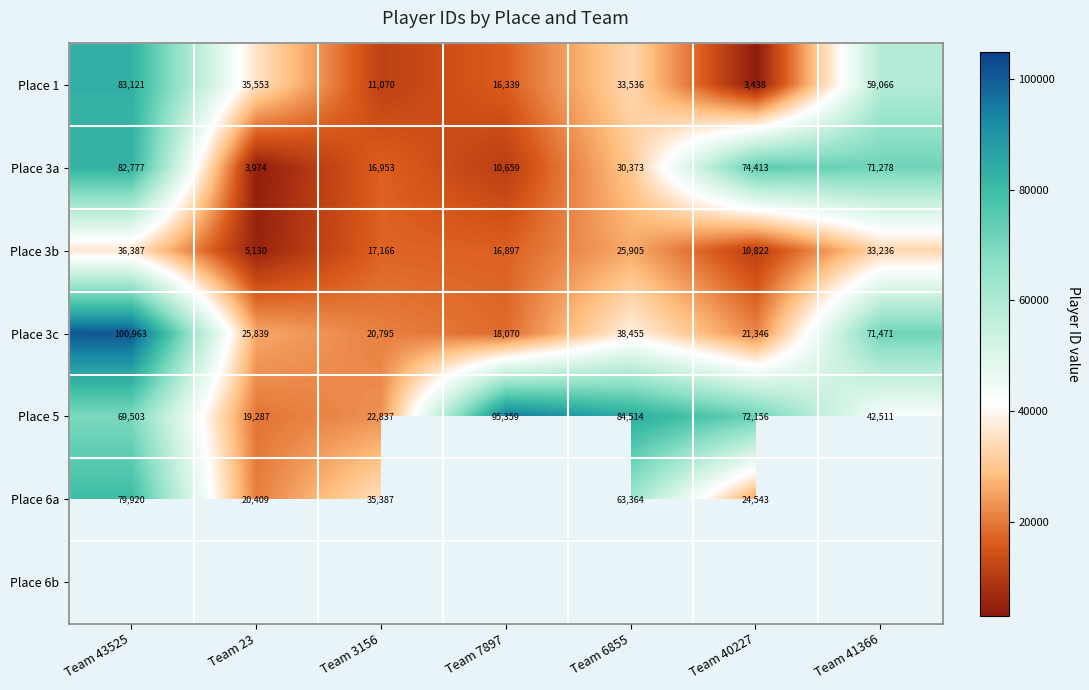

Rank the categories by Place 3a value from lowest to highest.

Team 23, Team 7897, Team 3156, Team 6855, Team 41366, Team 40227, Team 43525